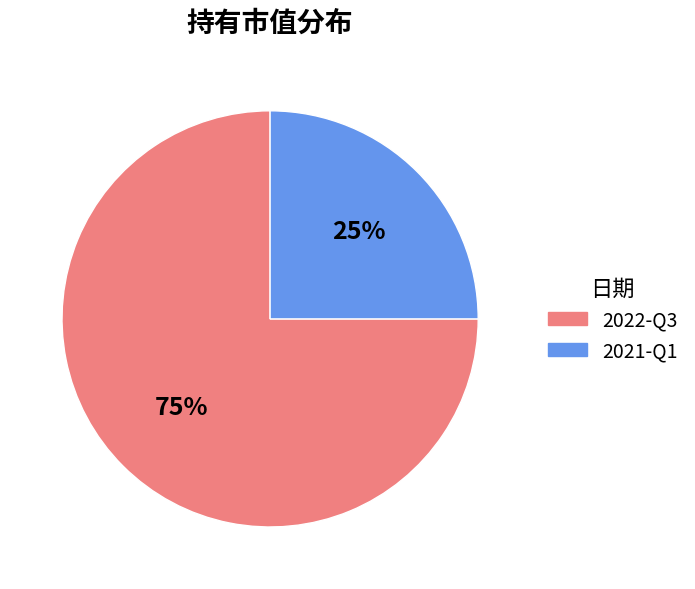

Is the sum of 2022-Q3 and 2021-Q1 greater than half?

Yes